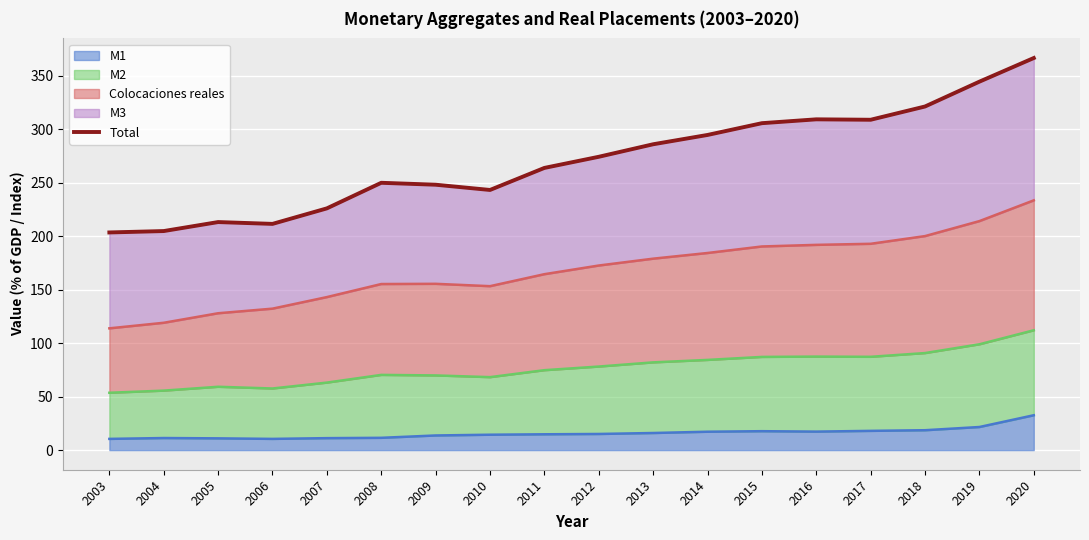

The value at 2012 is 178.7. True or false?

False